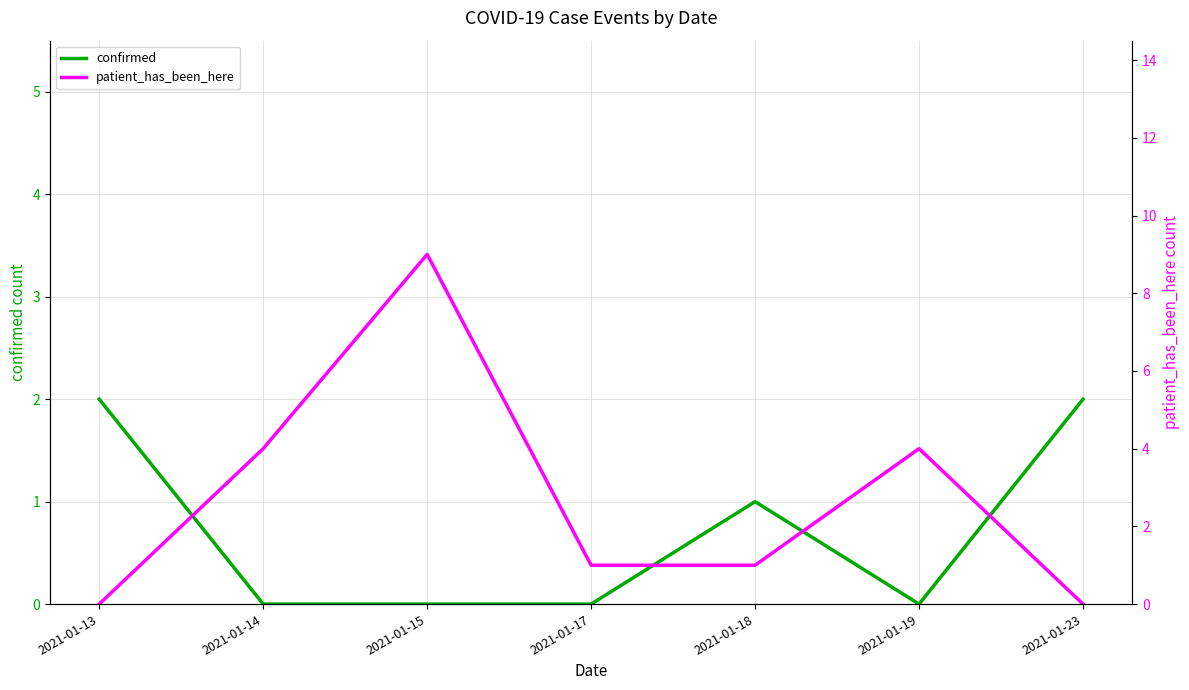

List the labels in order of patient_has_been_here value, largest first.

2021-01-15, 2021-01-14, 2021-01-19, 2021-01-17, 2021-01-18, 2021-01-13, 2021-01-23